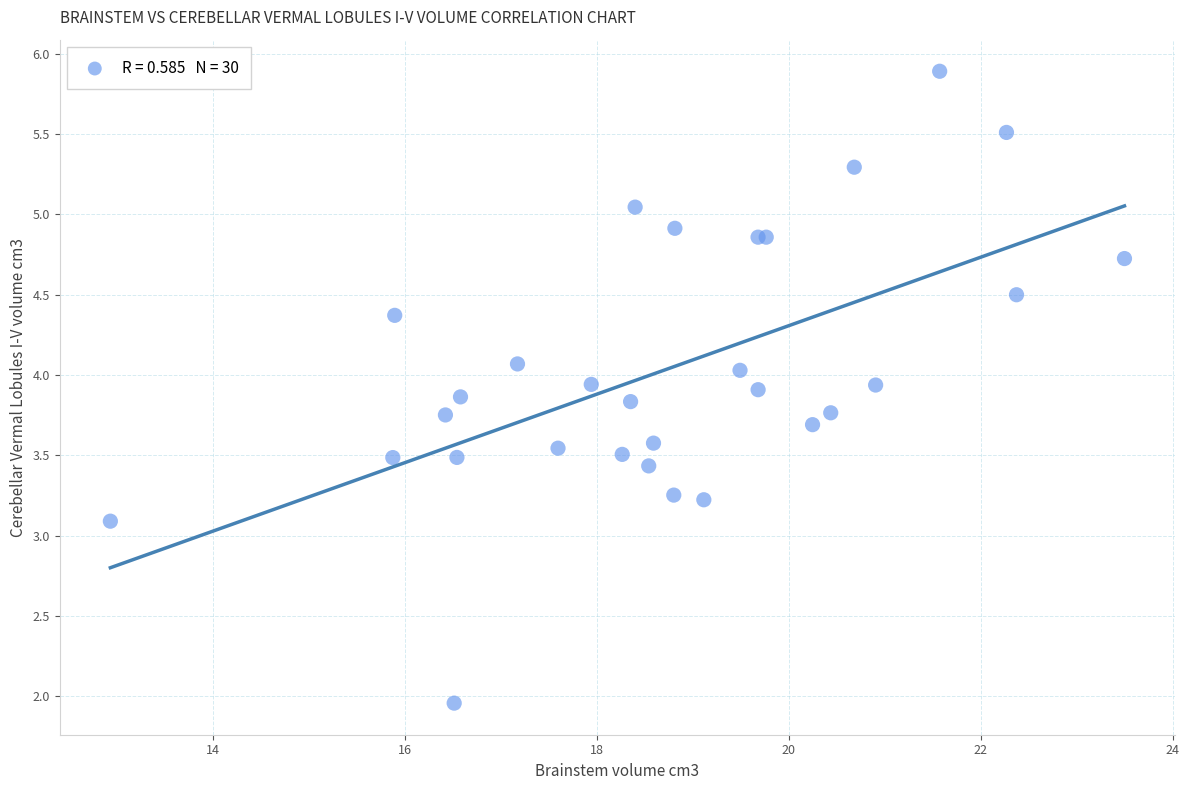

What Y value in the scatter plot is closest to 3?

3.1